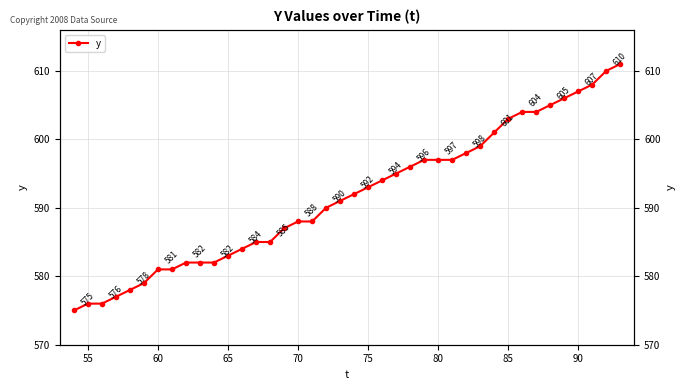

True or false: there are more than 0 points higher than both neighbors.

False